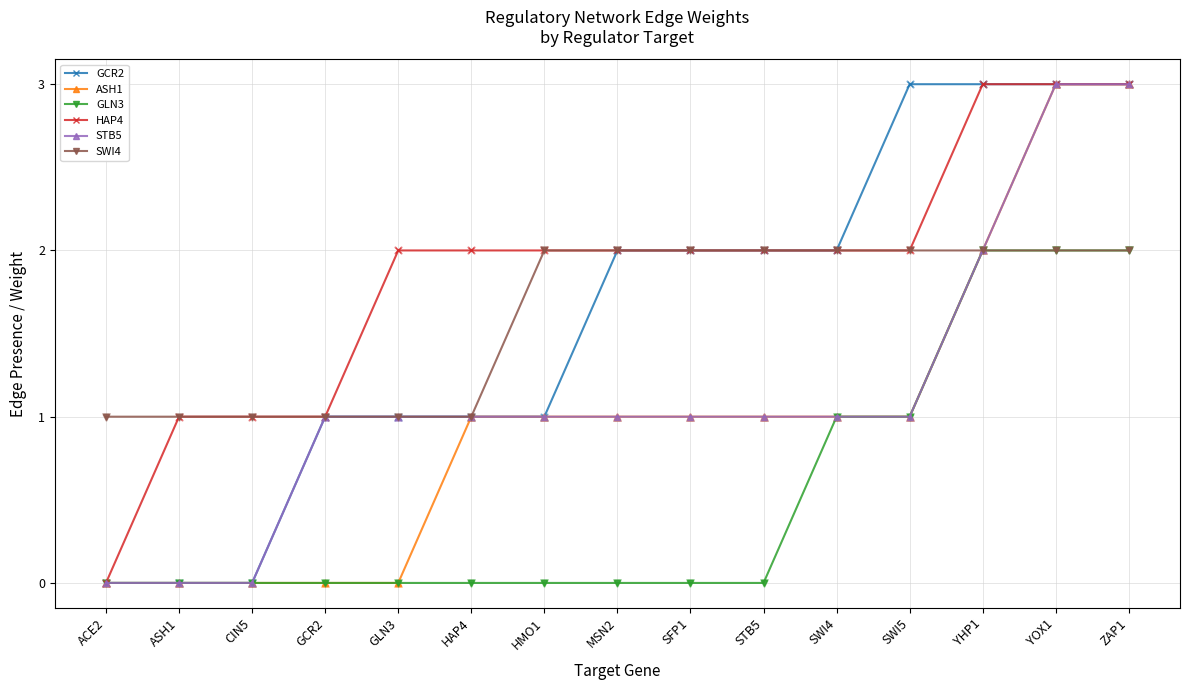

Which series has the largest total across all categories?

HAP4